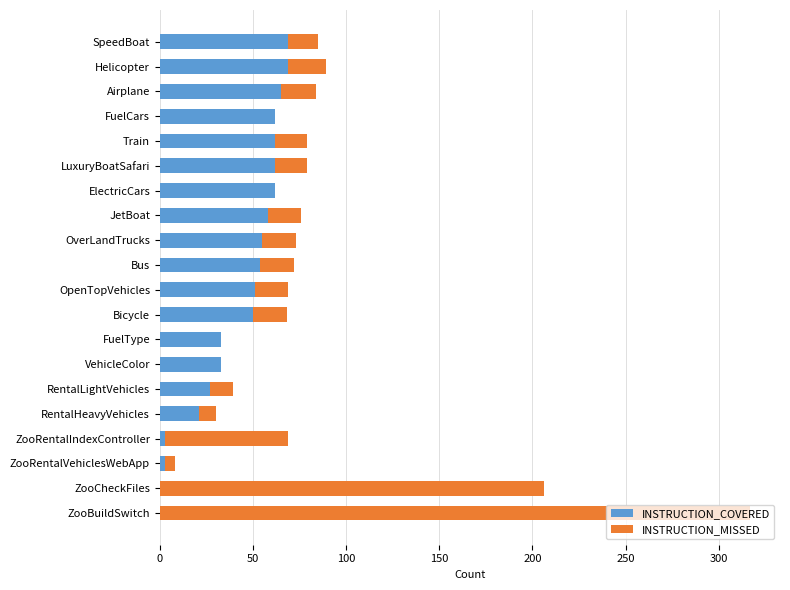

What is the highest value of the INSTRUCTION_COVERED series?

69